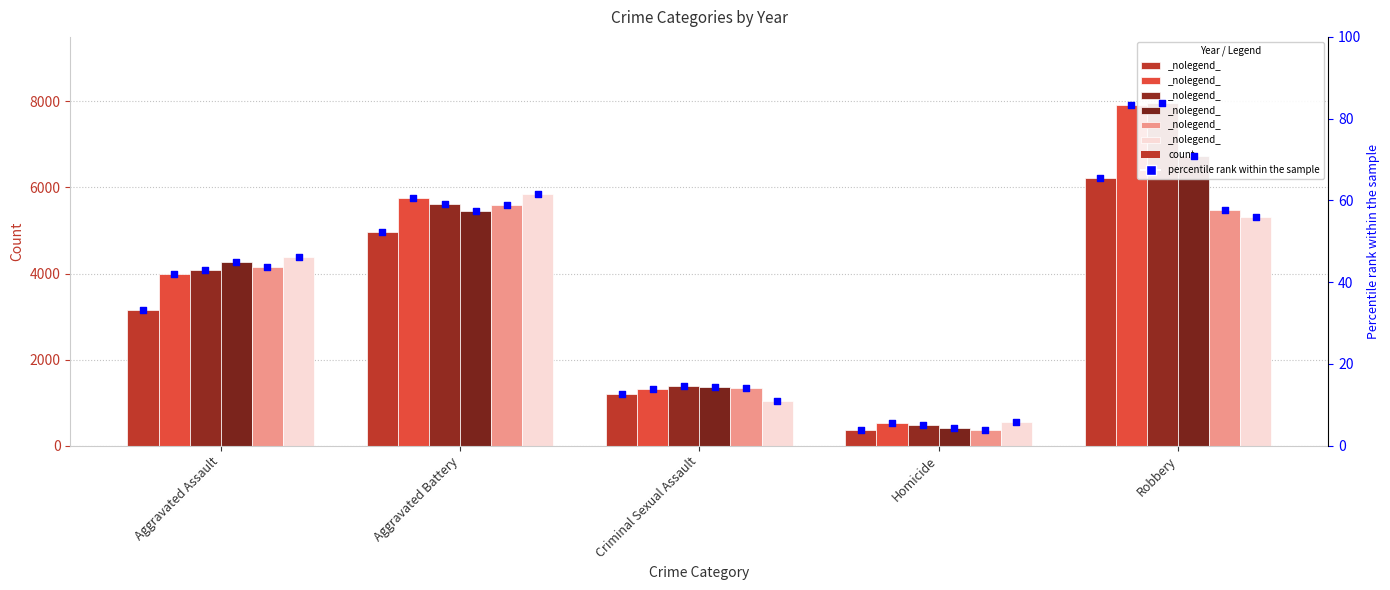

Which has a higher value, Aggravated Assault or Aggravated Battery?

Aggravated Battery